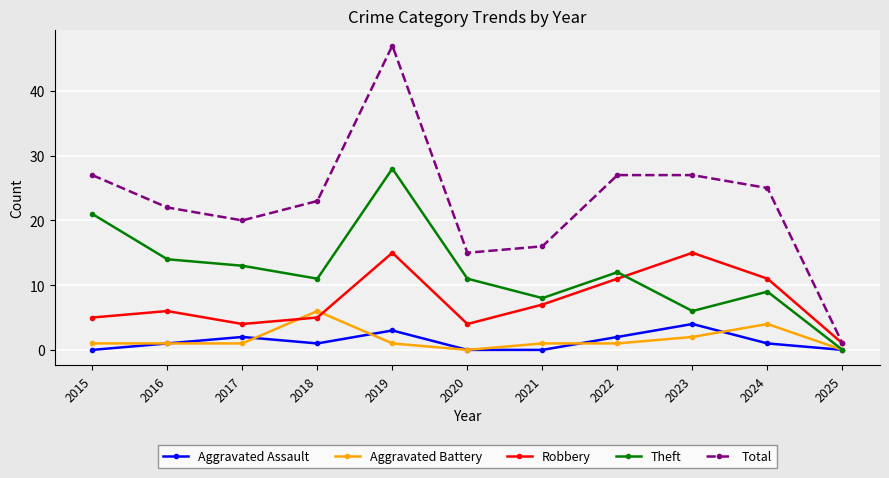

At which label does Total reach its minimum?

2025